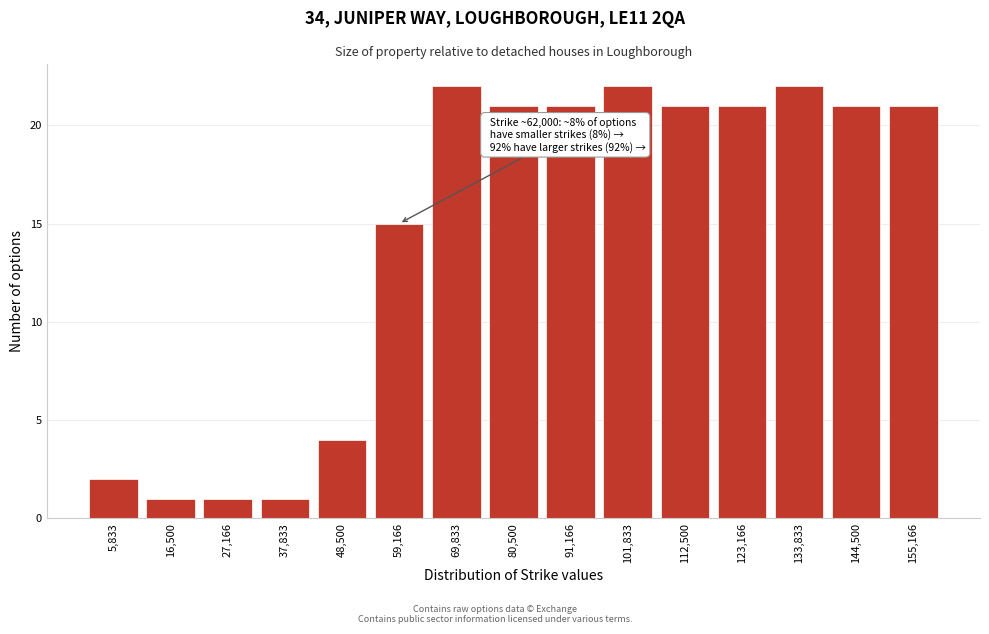

Reading right to left, transcribe all the data shown in this chart.

155,166=21	144,500=21	133,833=22	123,166=21	112,500=21	101,833=22	91,166=21	80,500=21	69,833=22	59,166=15	48,500=4	37,833=1	27,166=1	16,500=1	5,833=2